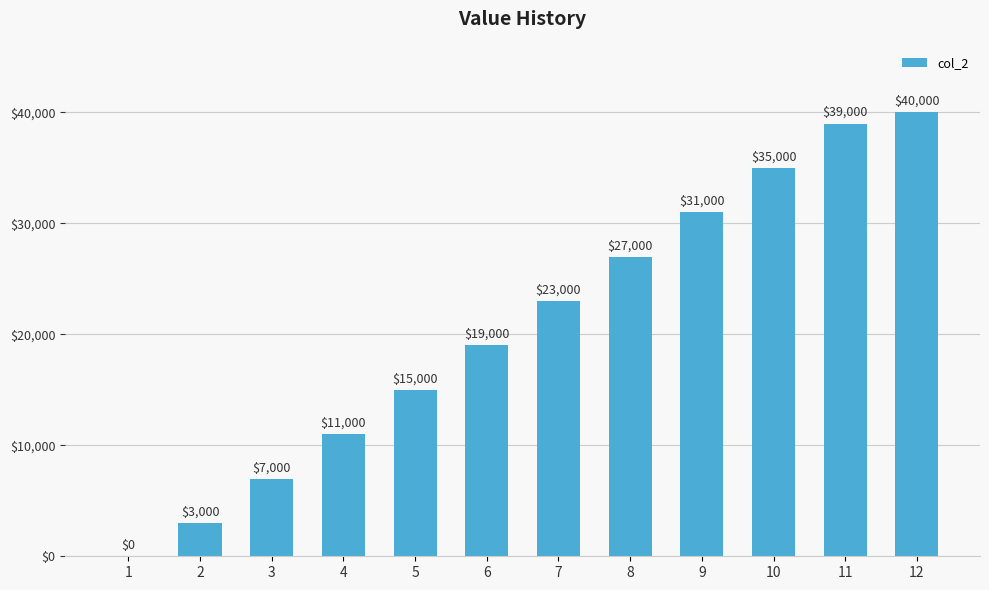

How many categories are shown in the chart?

12